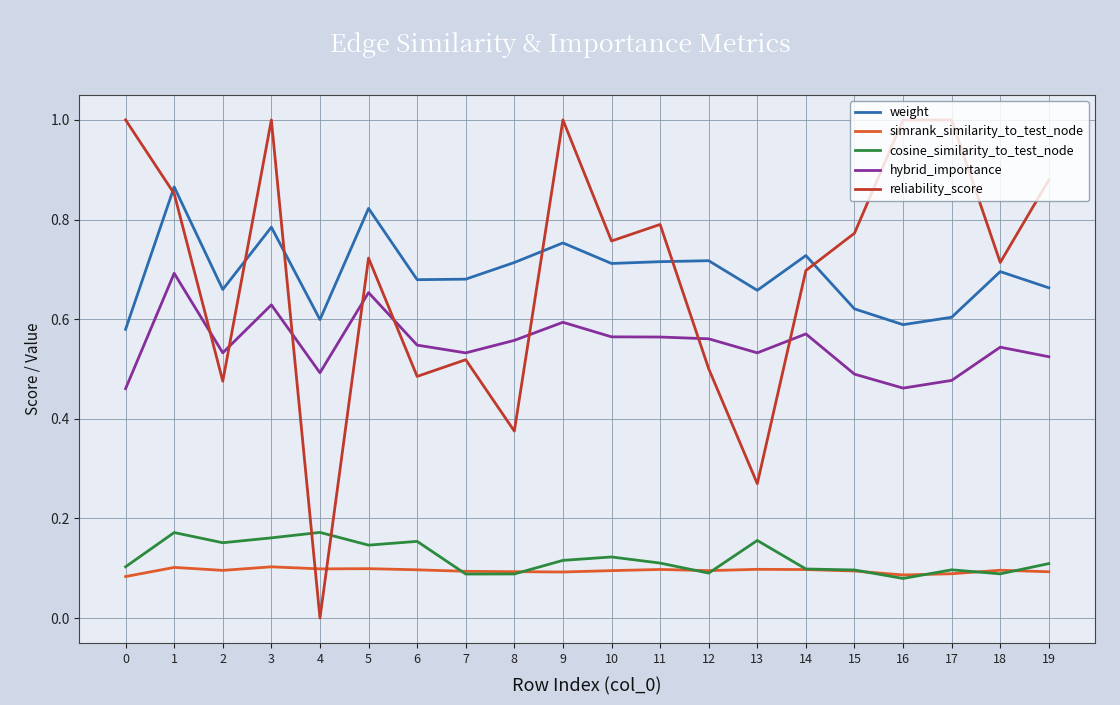

The value of cosine_similarity_to_test_node at 11 is 0.2. True or false?

False